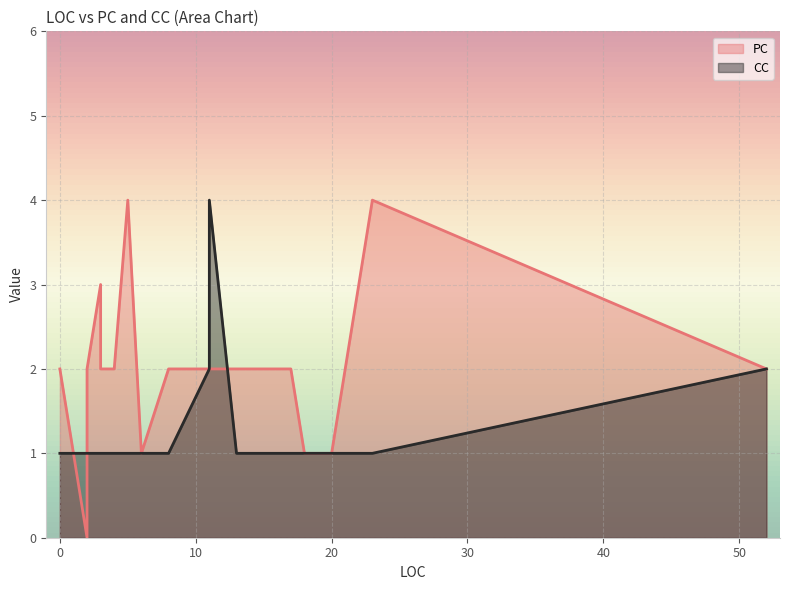

Which series has the largest range (max minus min)?

PC